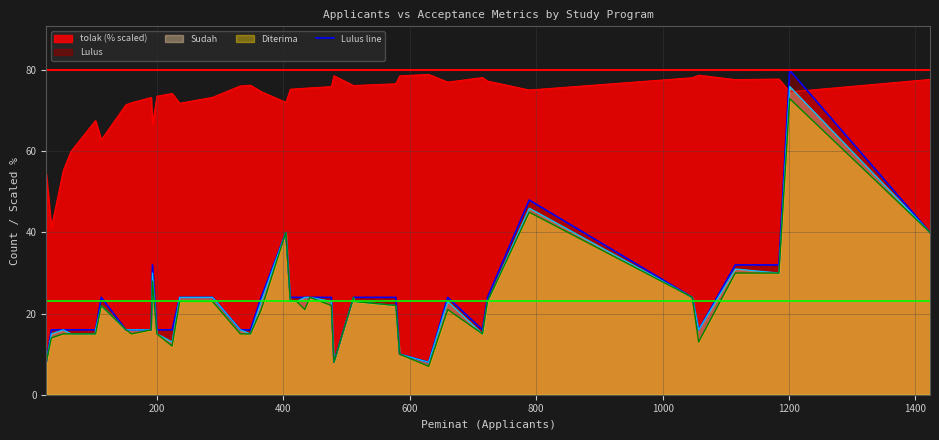

What is the maximum value shown in the chart?

80.0